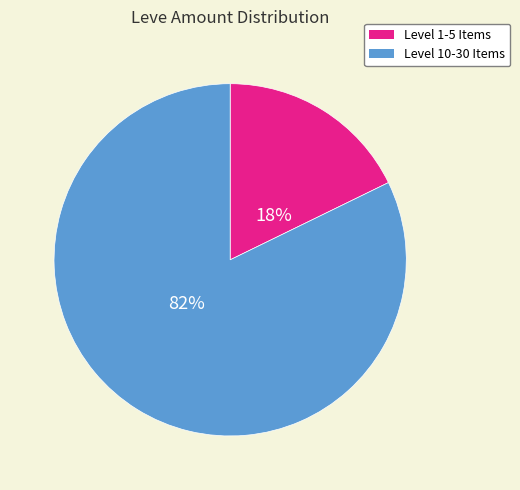

To the nearest percent, what is the difference between the largest and smallest slice percentages?

64%